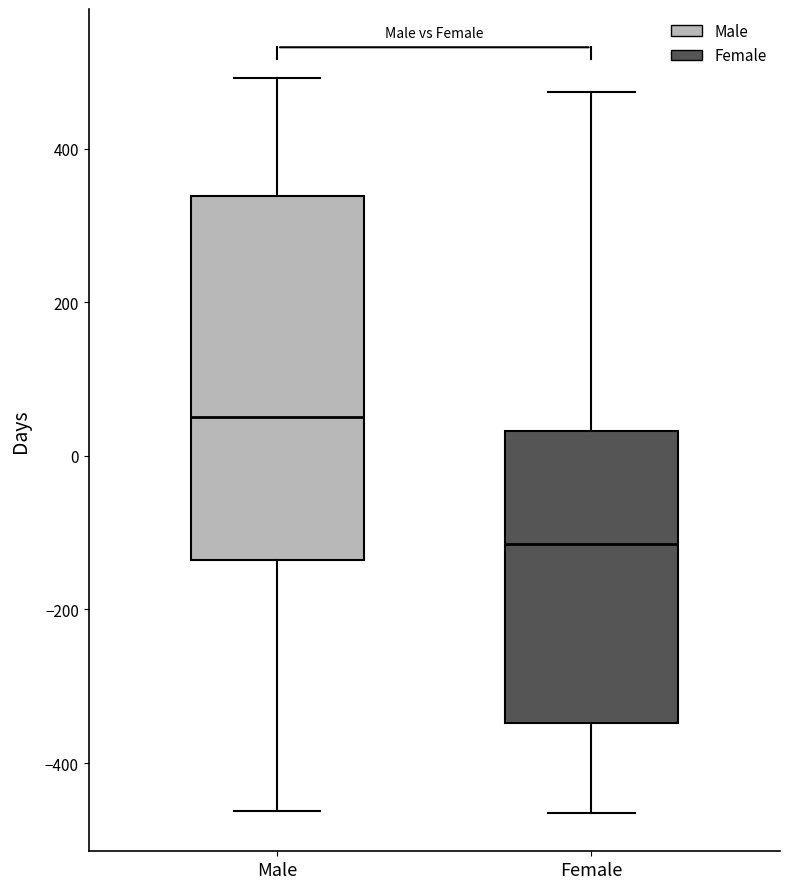

Which box is the tallest, from its lower edge to its upper edge?

Male